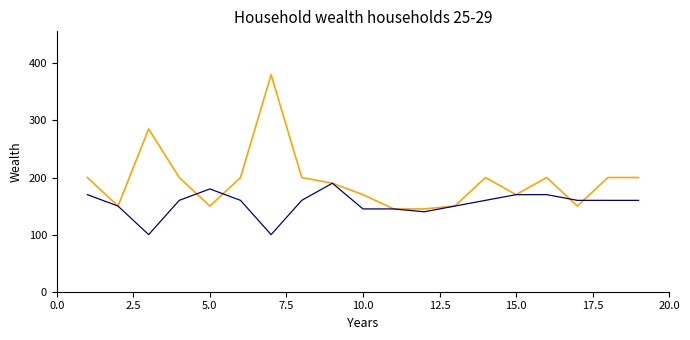

What is the greatest value displayed?

380